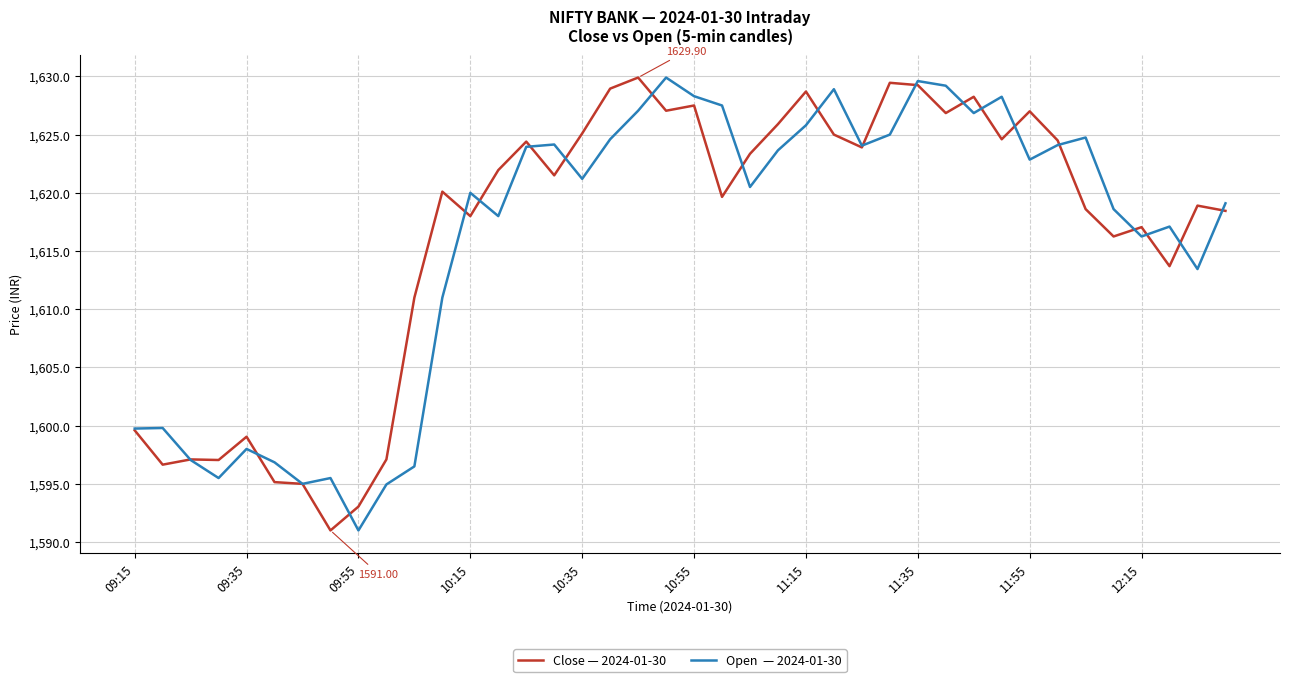

Is this an area chart (filled region under the line)?

No